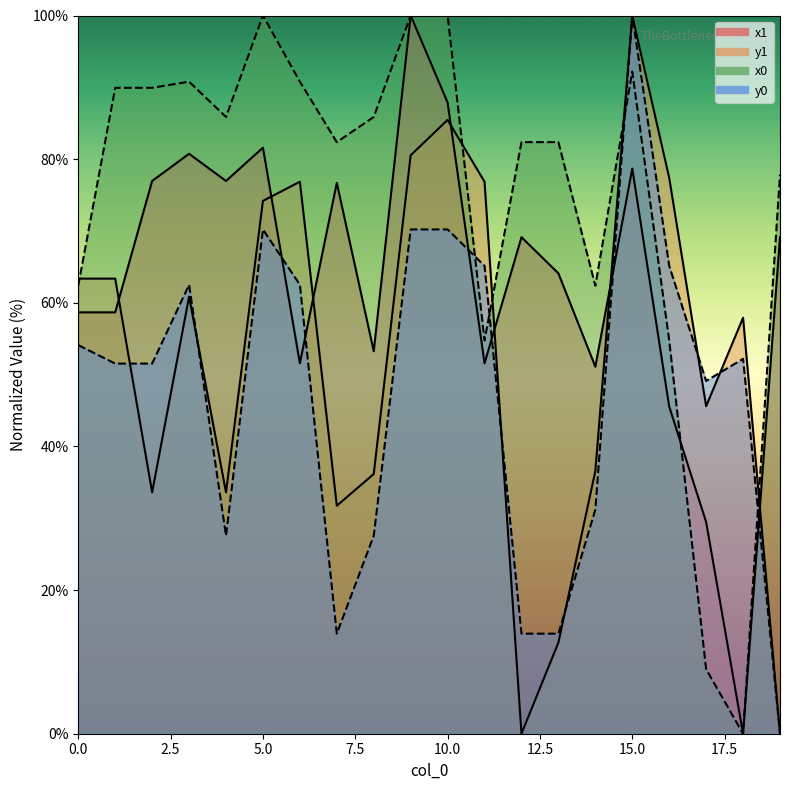

How many data points does each series have?

20